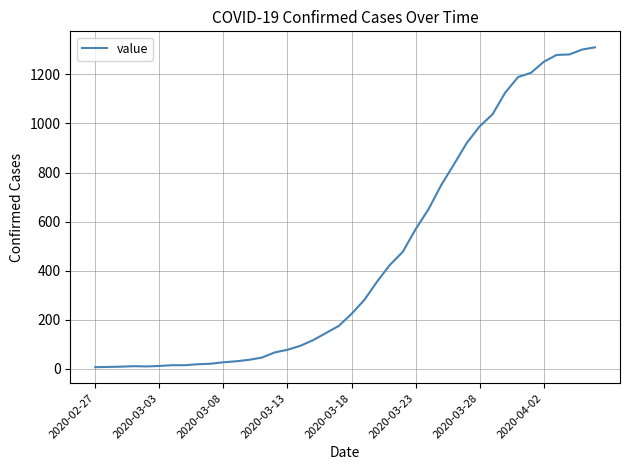

What is the difference between the maximum and minimum values?

1303